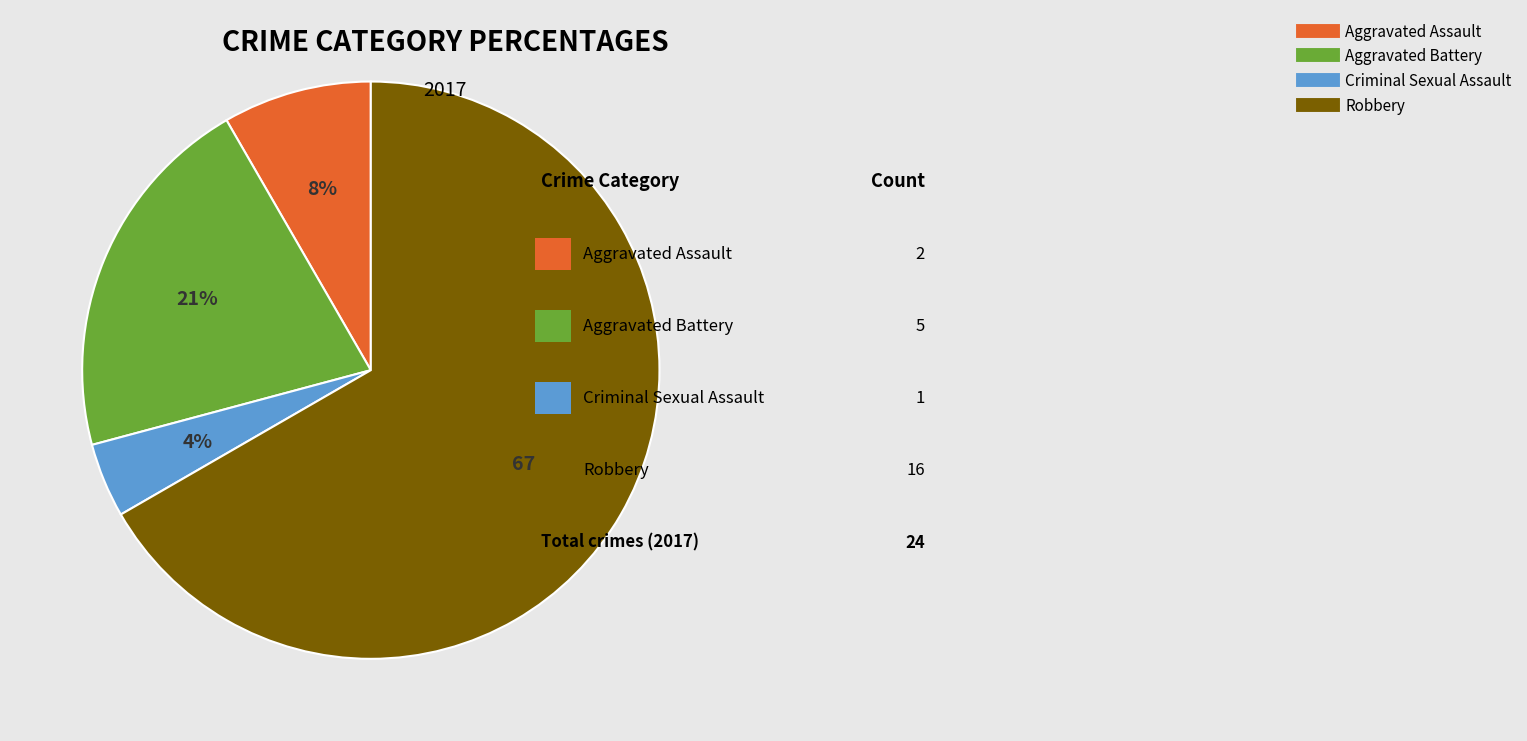

To the nearest percent, what is the average slice percentage?

25%